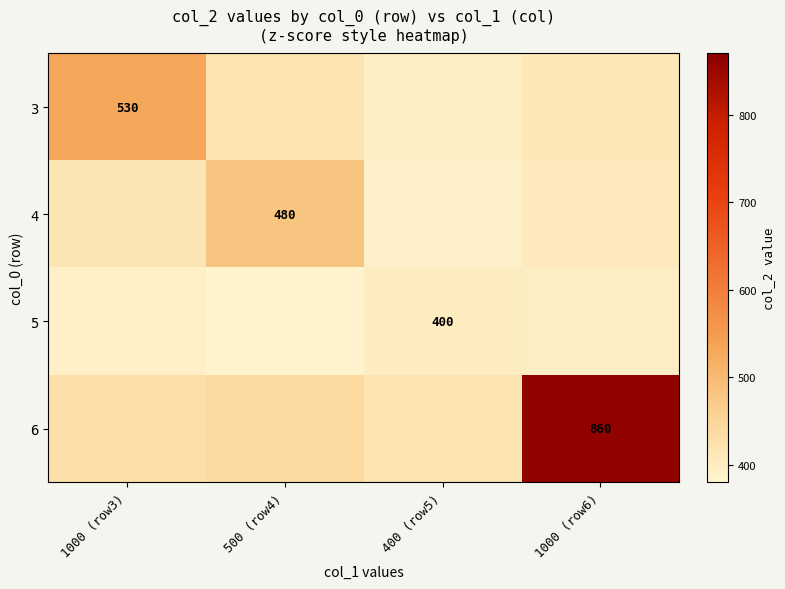

At which category is the sum across all series the highest?

1000 (row6)